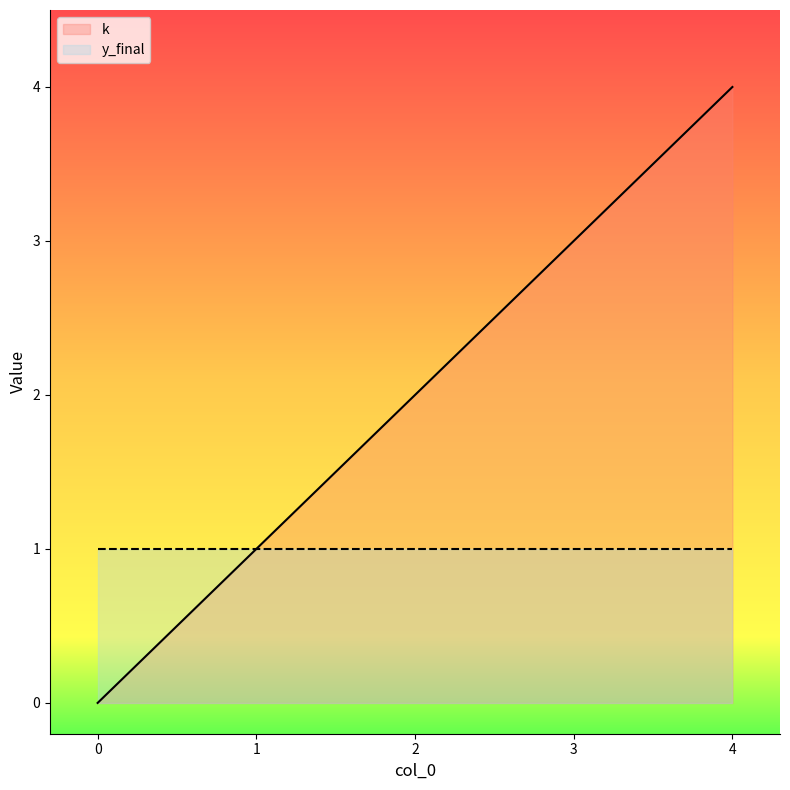

At which label is the value closest to 2?

2